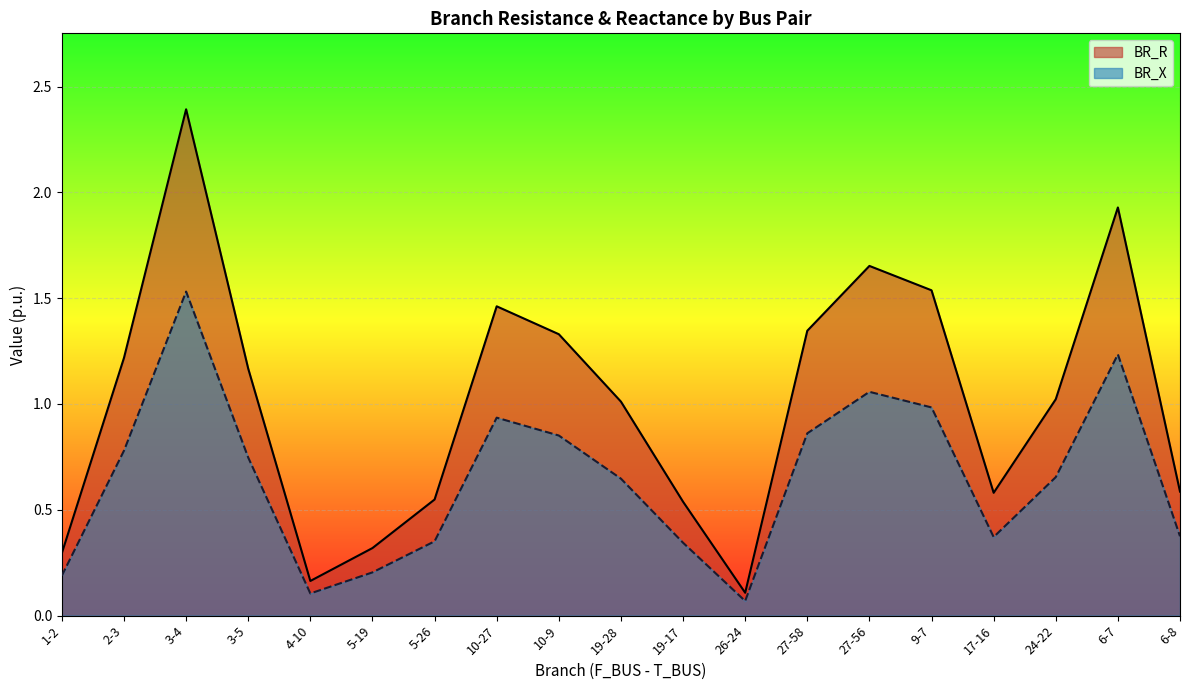

What is the value of the BR_R point at the 5th from the left?

0.2